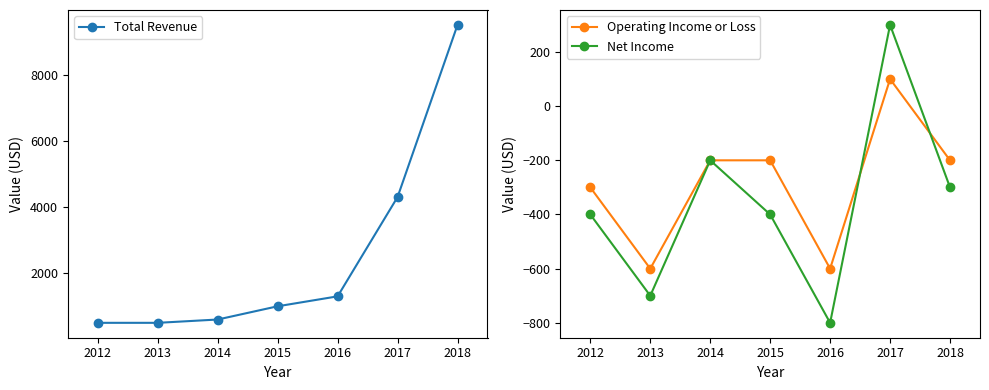

What is the difference between the maximum and minimum values in the Net Income series?

1100